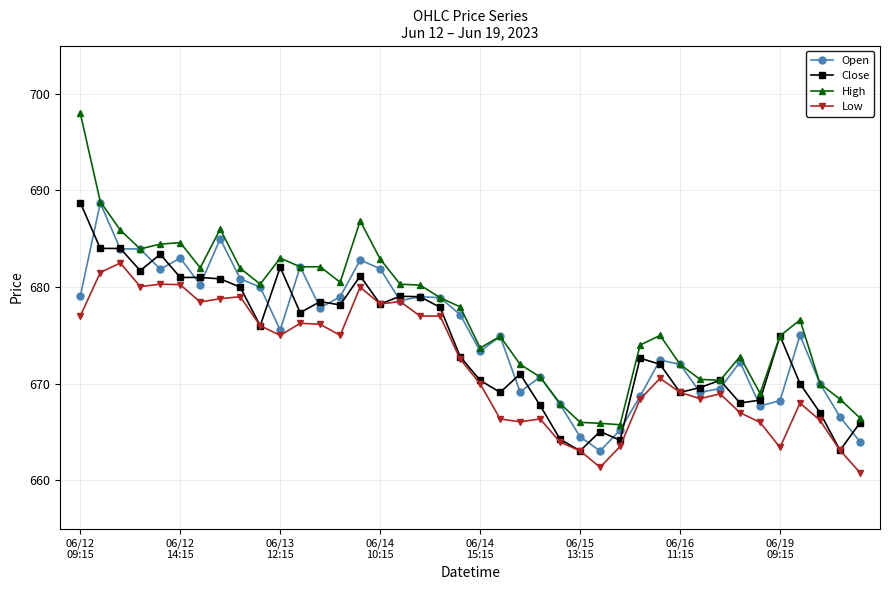

What is the highest value of the Low series?

682.5